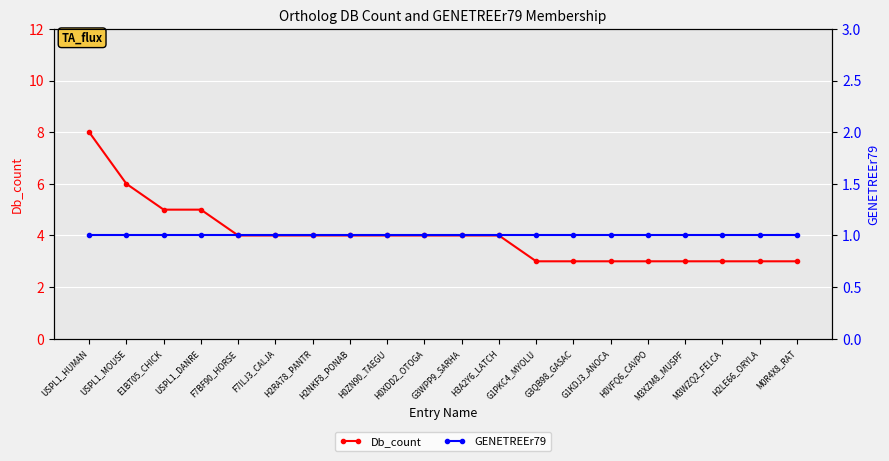

List the series in order of their overall mean, lowest first.

GENETREEr79, Db_count